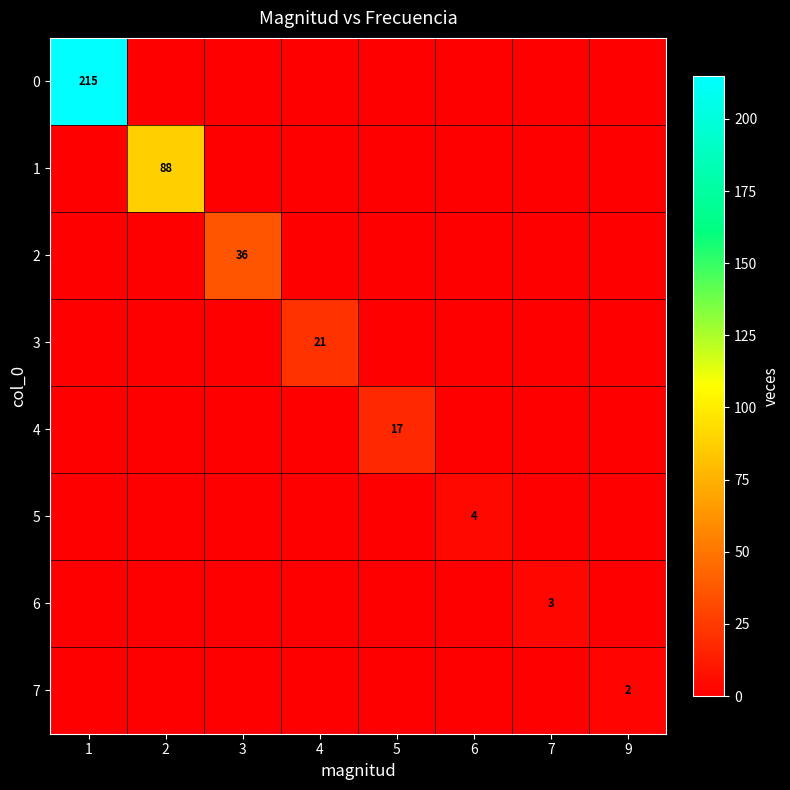

True or false: 6 has a value of 3 at 7.

True